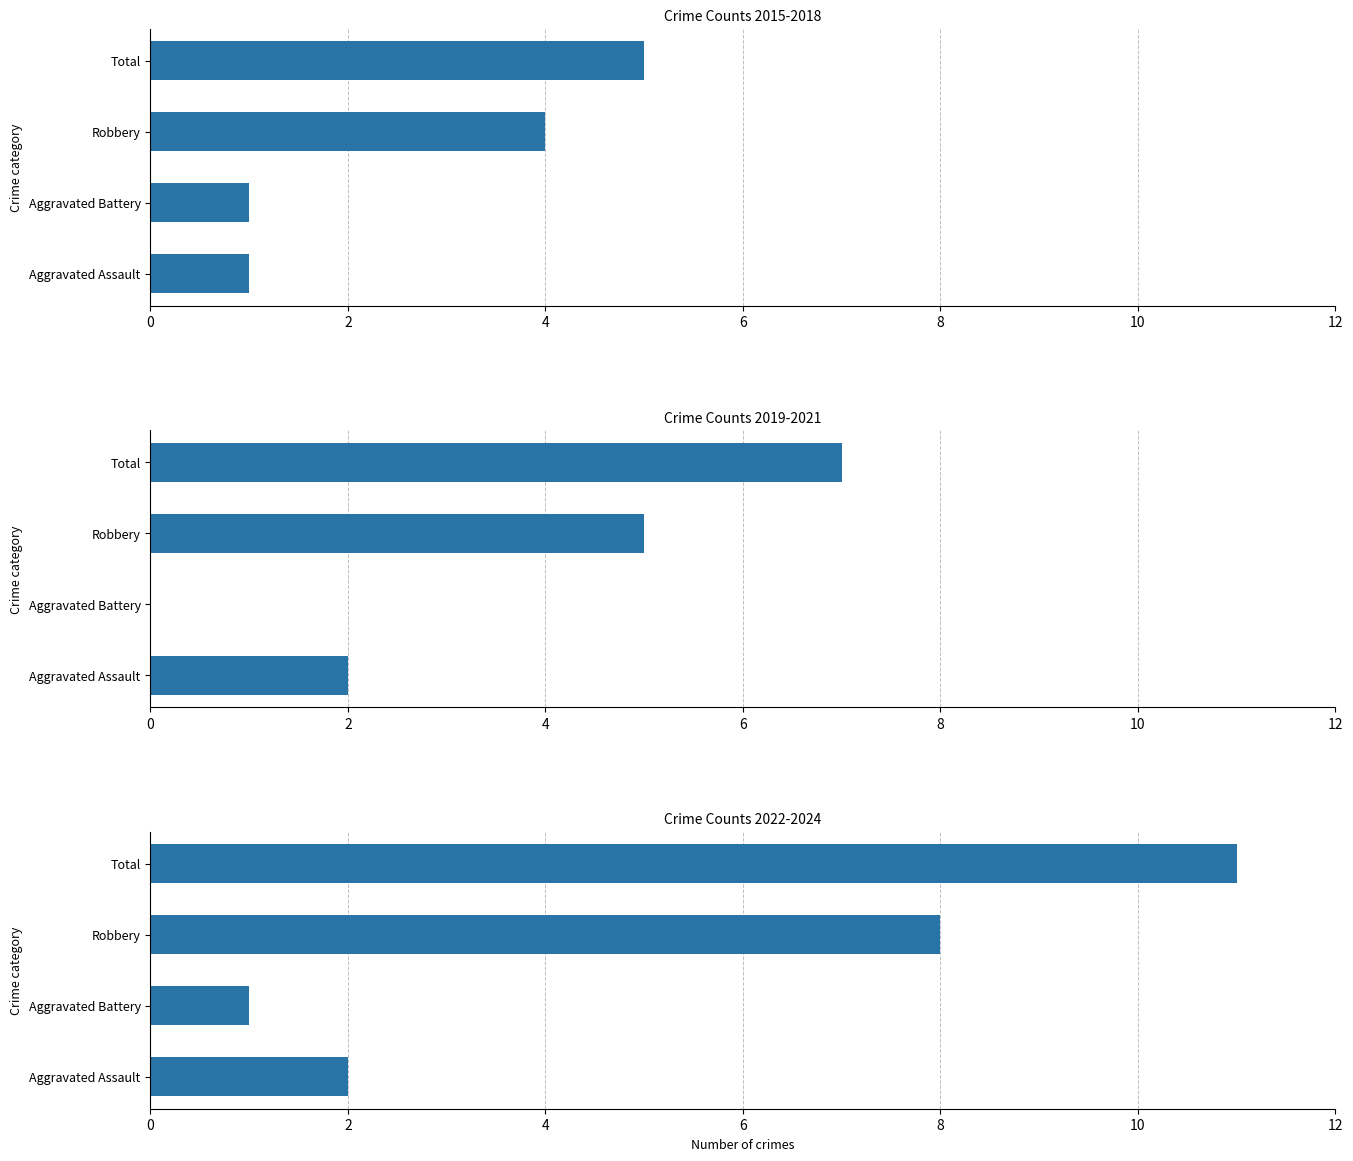

What is the total value across all series at Aggravated Battery?

2